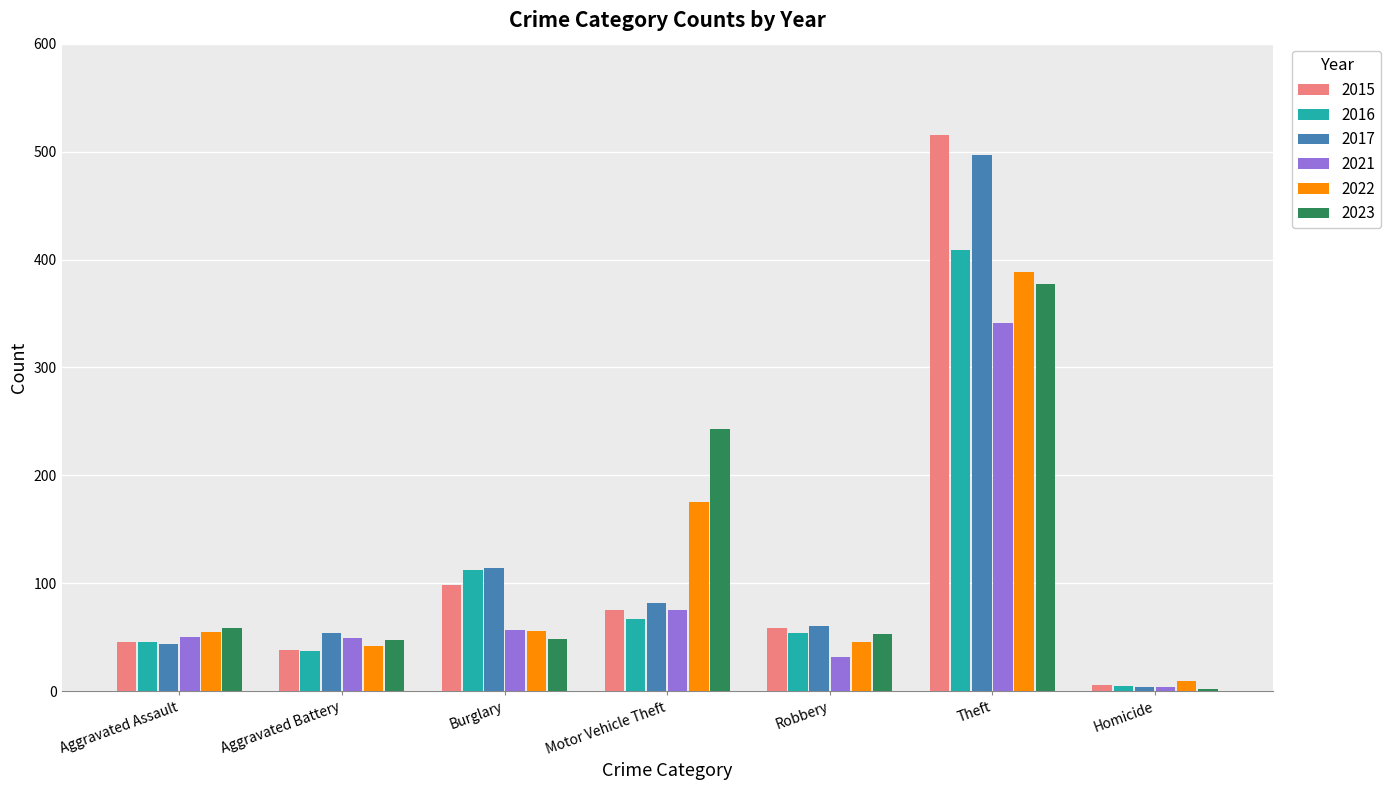

What value does the 2022 series have at Theft, to the nearest 10?

390